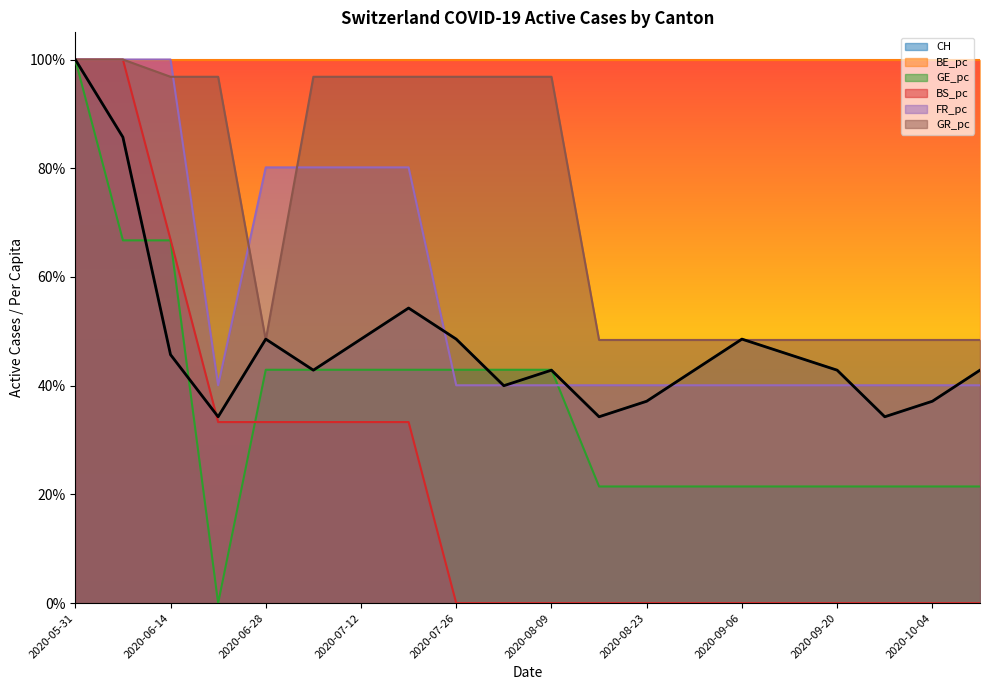

What is the average value of the GR_pc series?

0.7